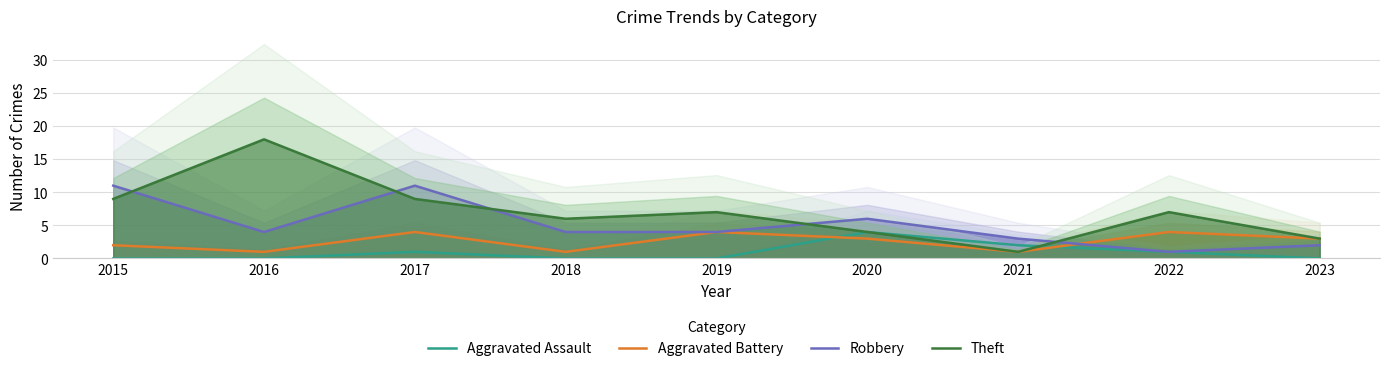

How many times do Aggravated Assault and Aggravated Battery cross each other?

2